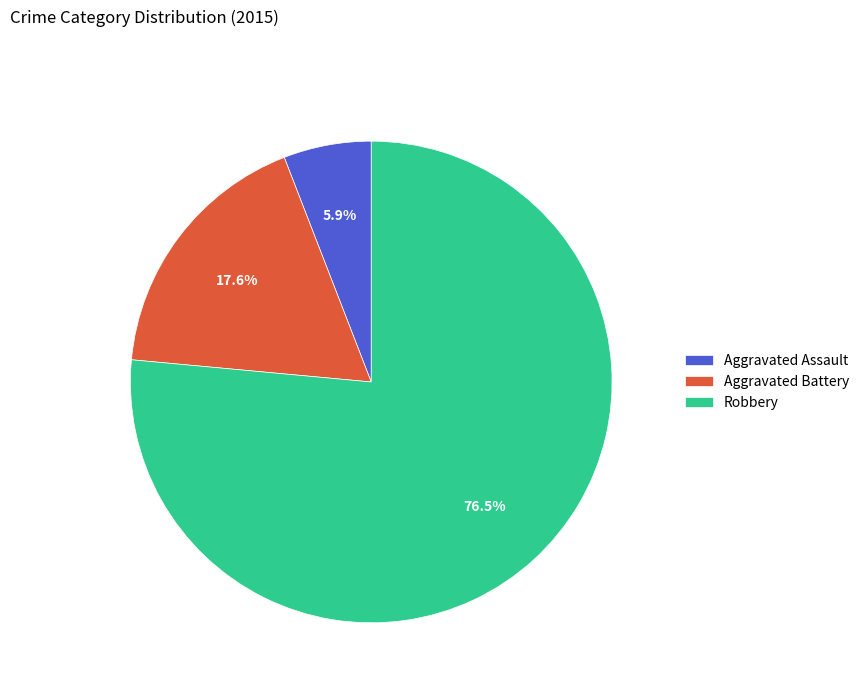

Which slice is the smallest?

Aggravated Assault